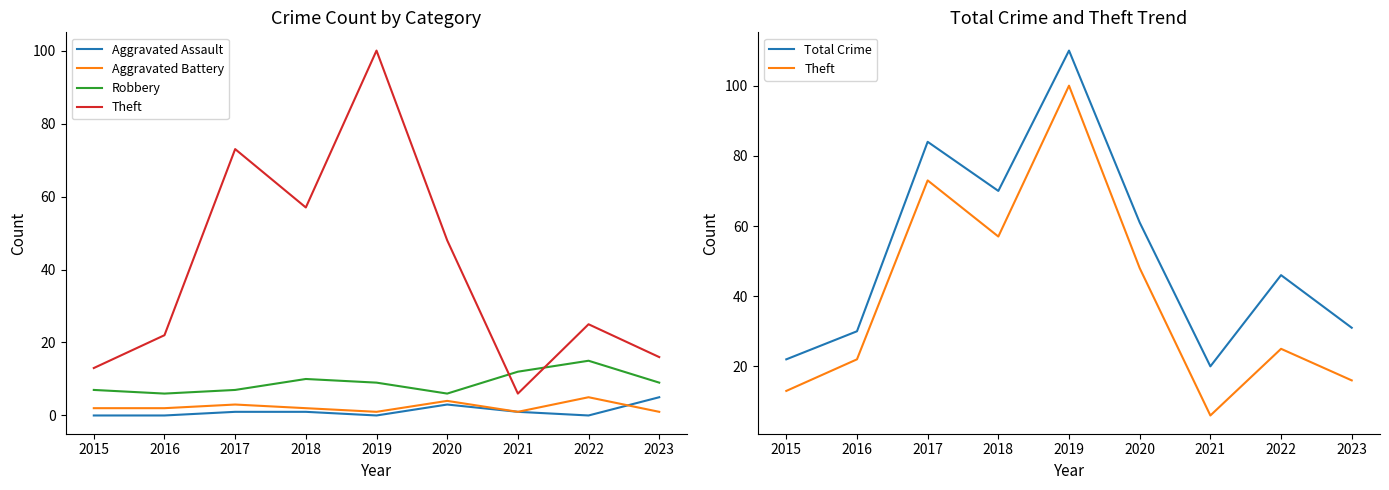

How many intersections are there between Aggravated Battery and Aggravated Assault?

1